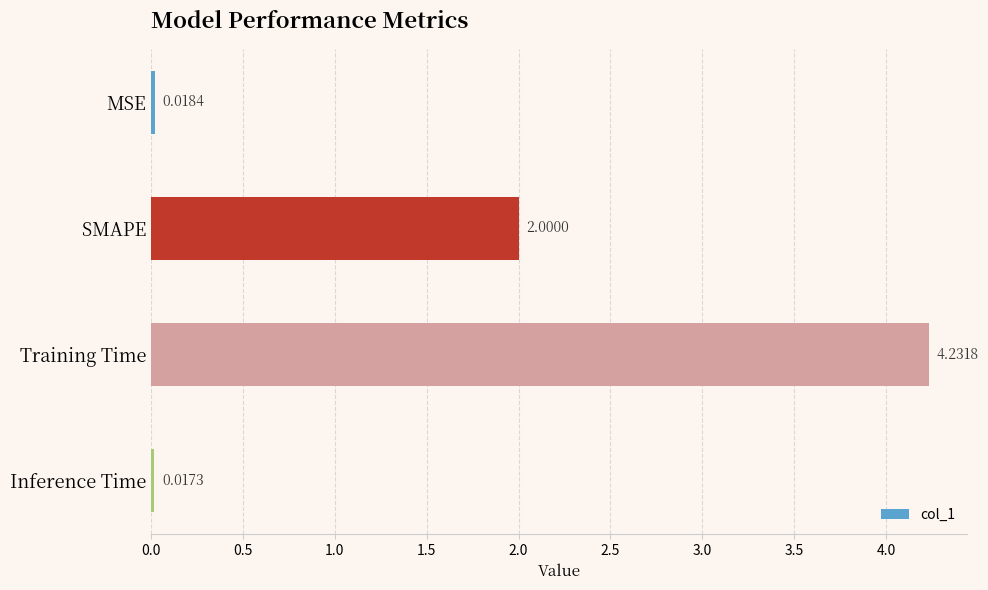

Does the chart contain any negative values?

No